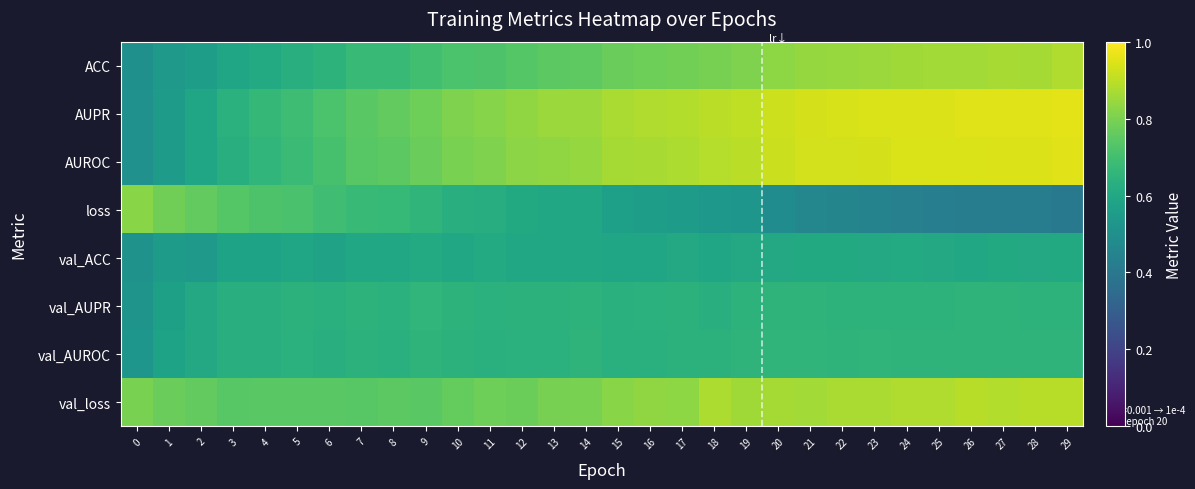

Which series has the widest spread of values?

AUPR